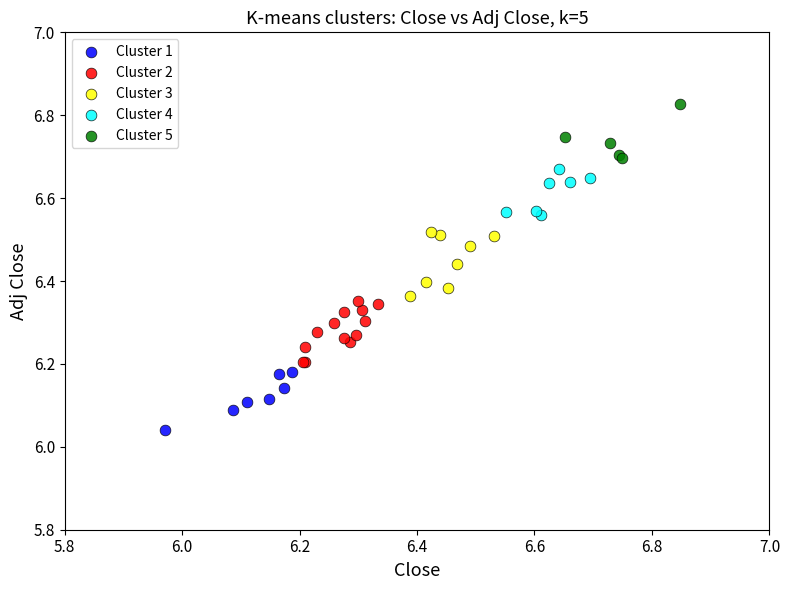

Which series contains the highest Y value?

Cluster 5